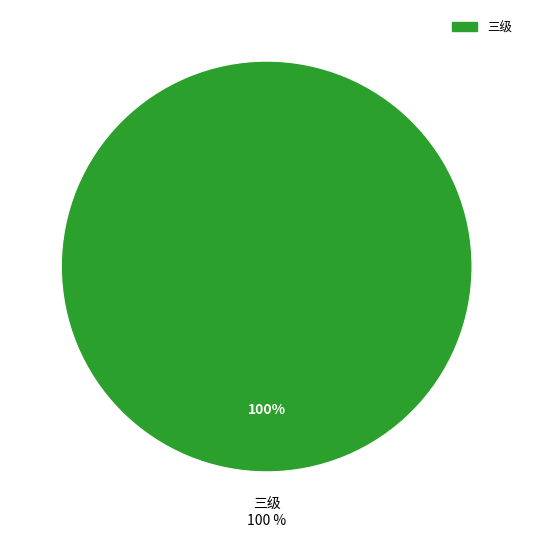

What is the largest slice in the pie chart?

三级